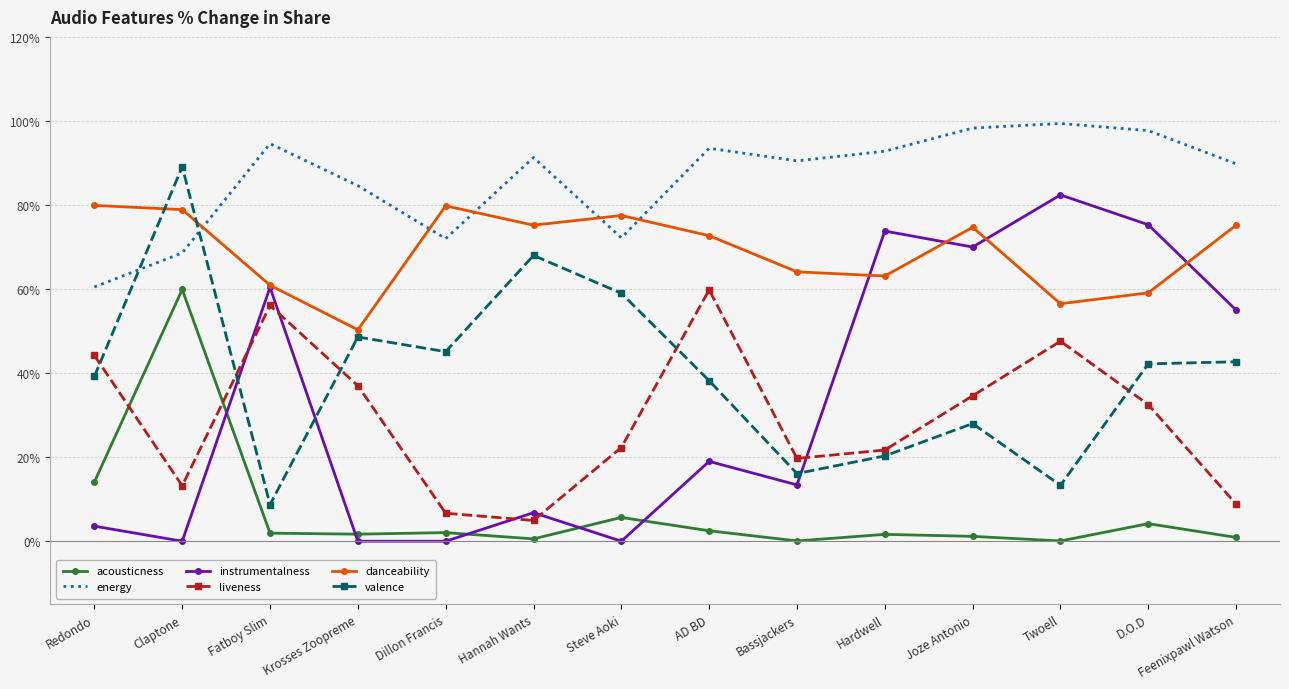

Is the value of acousticness at AD BD greater than the value of instrumentalness at Redondo?

No